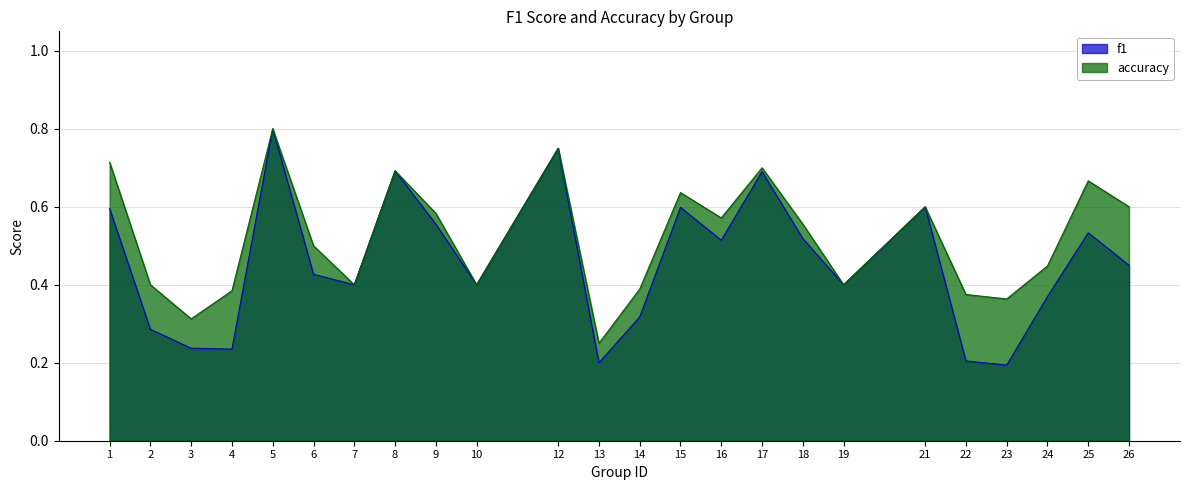

In accuracy, how many points are lower than both neighbors (excluding endpoints)?

7